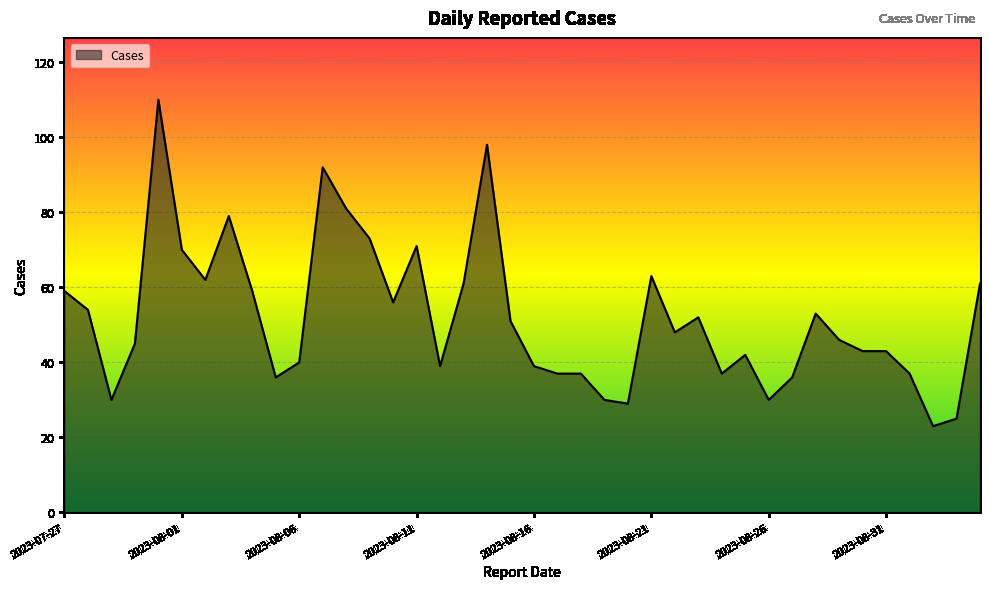

Does the chart display data point markers on the line(s)?

No